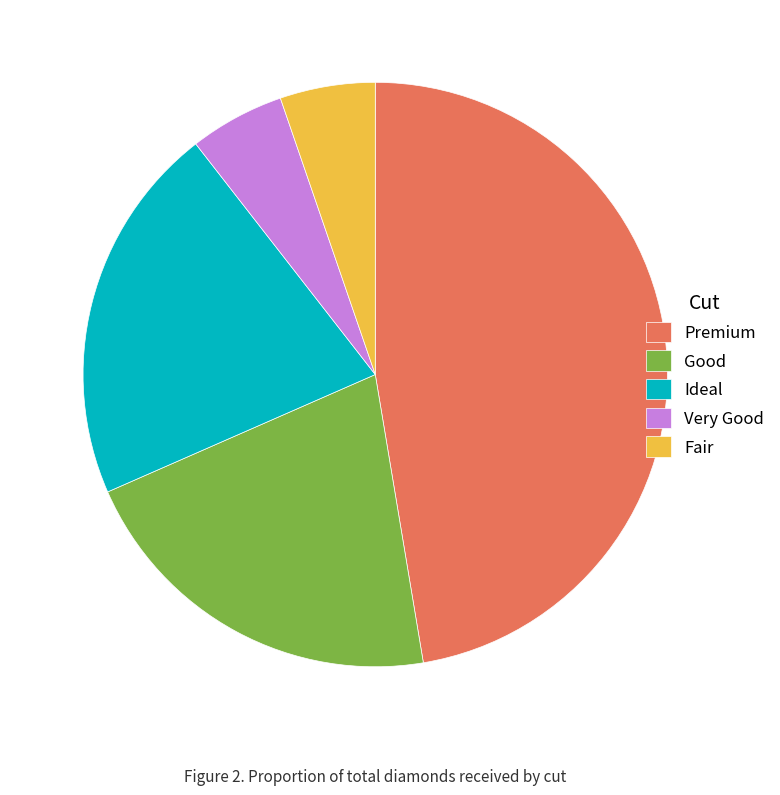

Is there any slice that represents more than half of the pie?

No